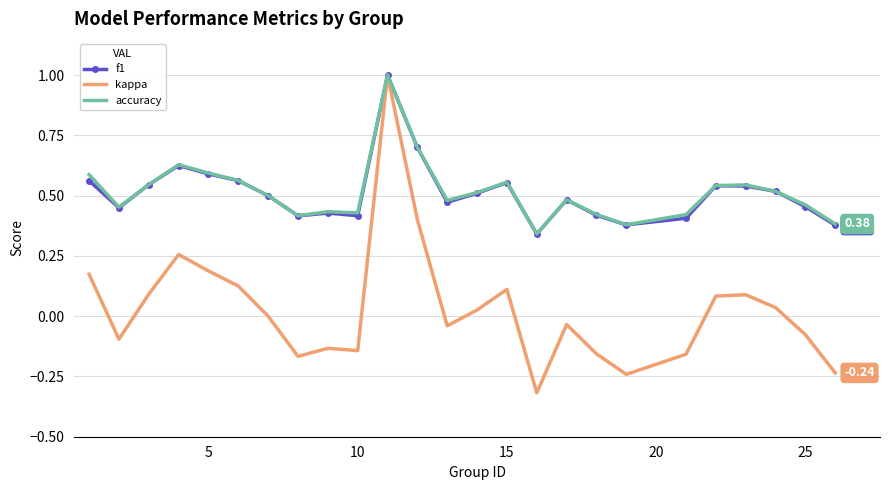

Which series has the largest range (max minus min)?

kappa